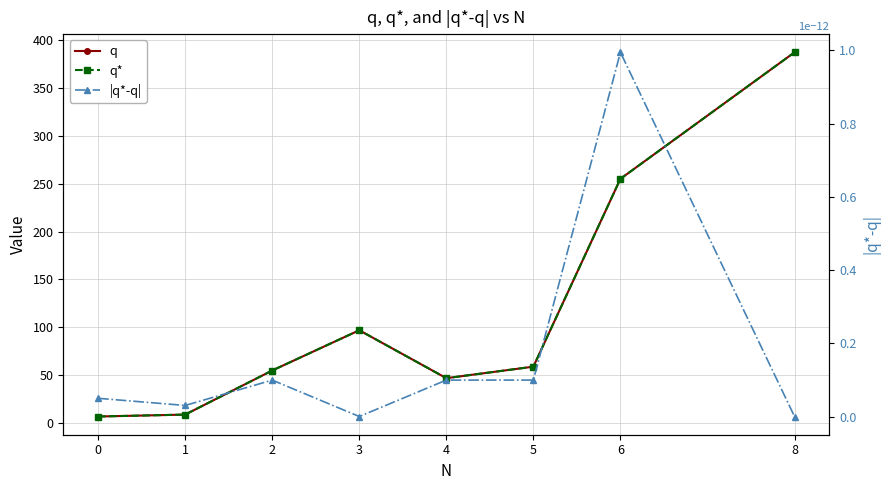

What is the difference between the second highest and minimum values in the q* series?

248.0